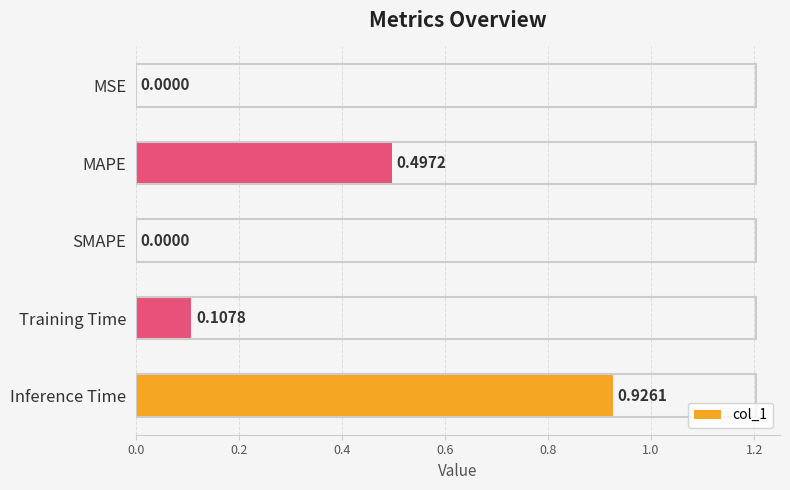

Does the chart contain stacked bars?

No